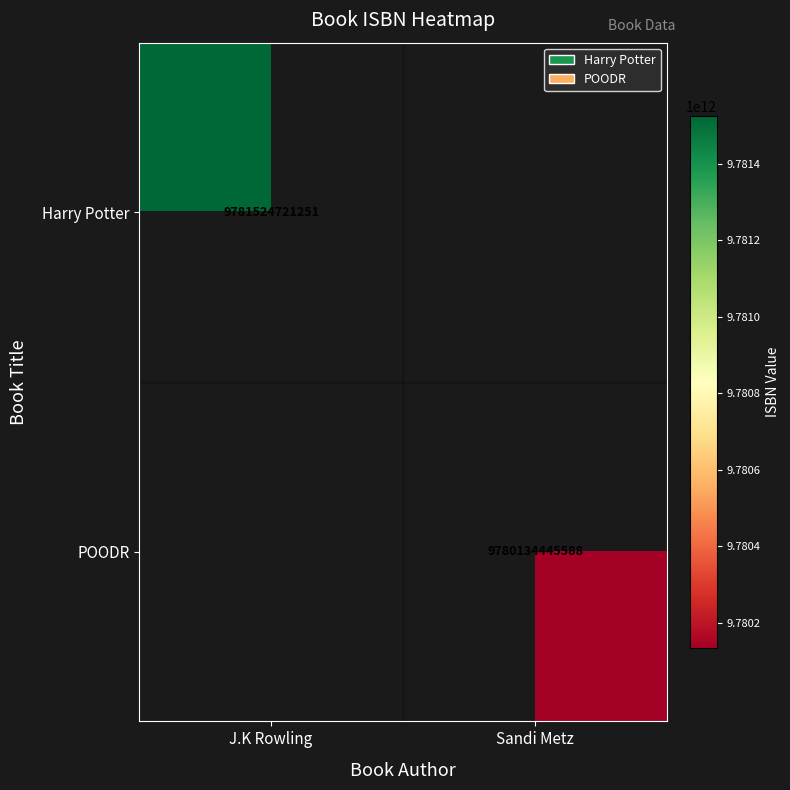

How many distinct data groups are displayed?

2